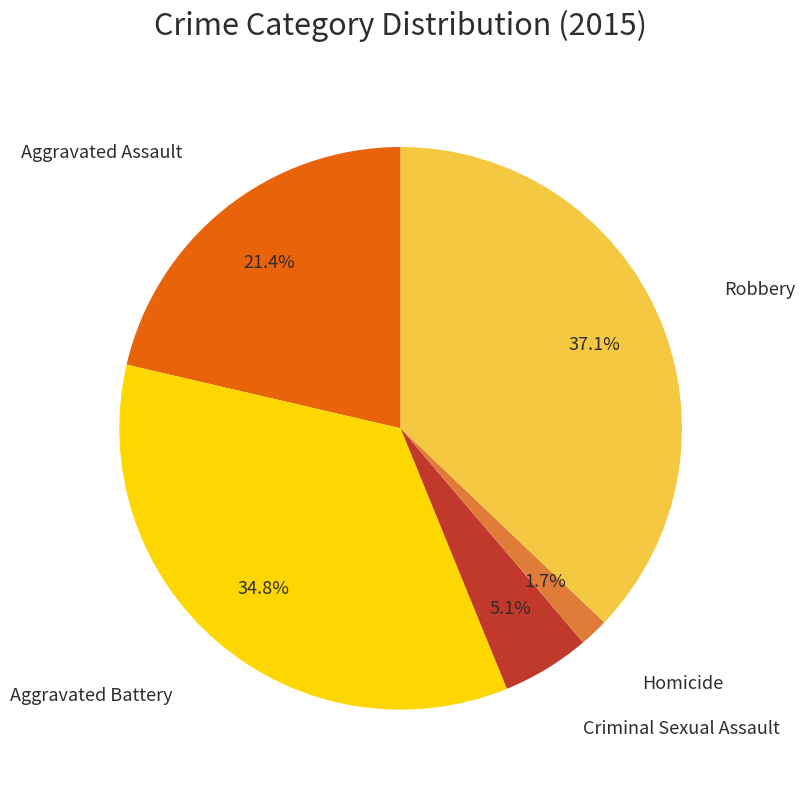

Is there a majority slice in this chart?

No